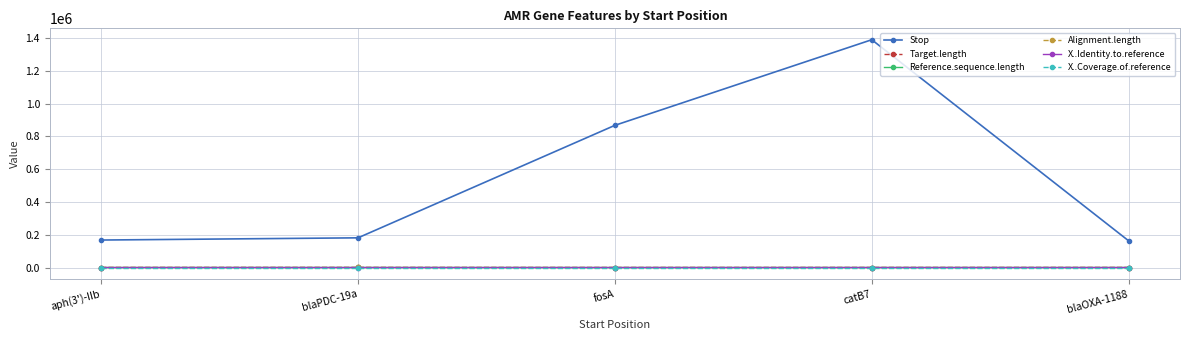

True or false: Alignment.length has more than 2 points higher than both neighbors.

False